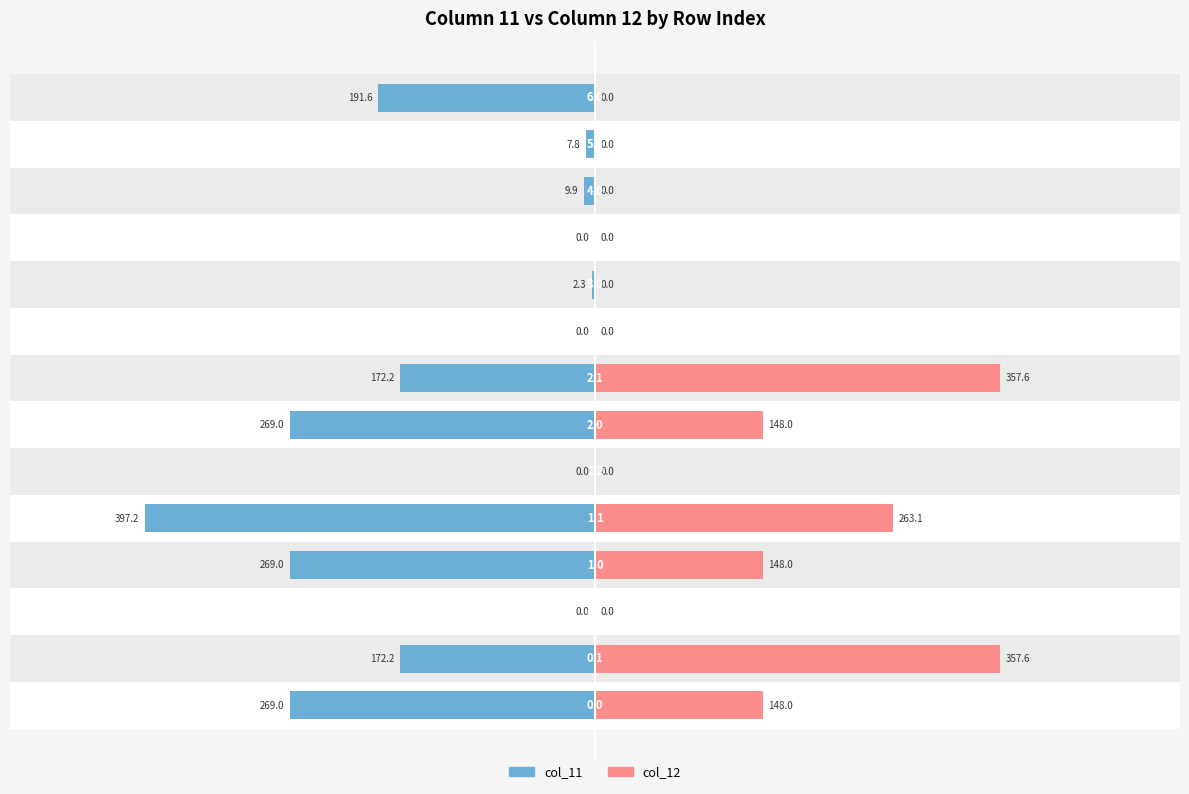

Reading left to right, transcribe all the data shown in this chart.

col_11: -269.0	-172.2	0.0	-269.0	-397.2	0.0	-269.0	-172.2	0.0	-2.3	0.0	-9.9	-7.8	-191.6
col_12: 148.0	357.6	0.0	148.0	263.1	0.0	148.0	357.6	0.0	0.0	0.0	0.0	0.0	0.0